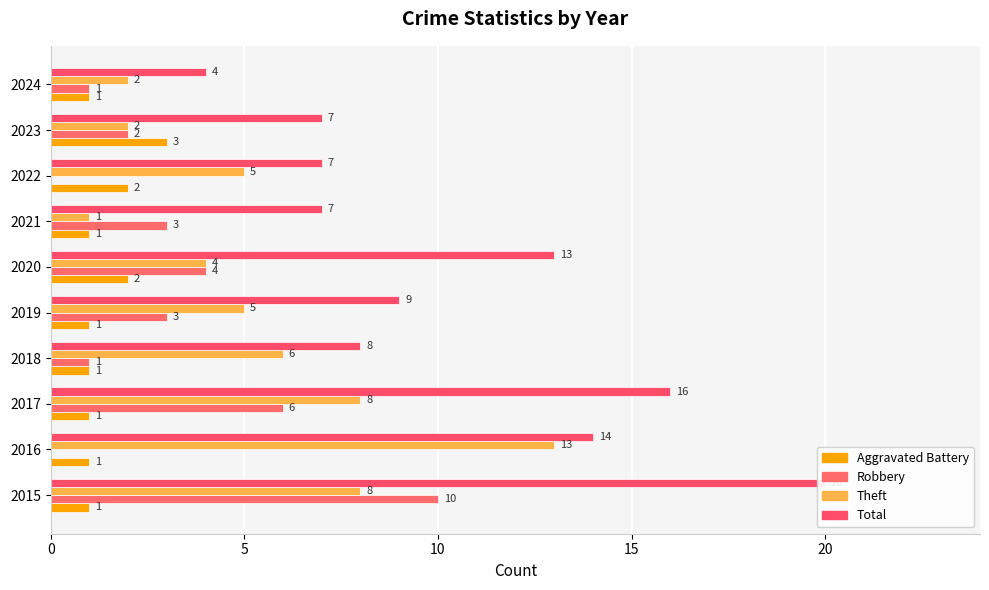

The value of Aggravated Battery at 2020 is 3. True or false?

False